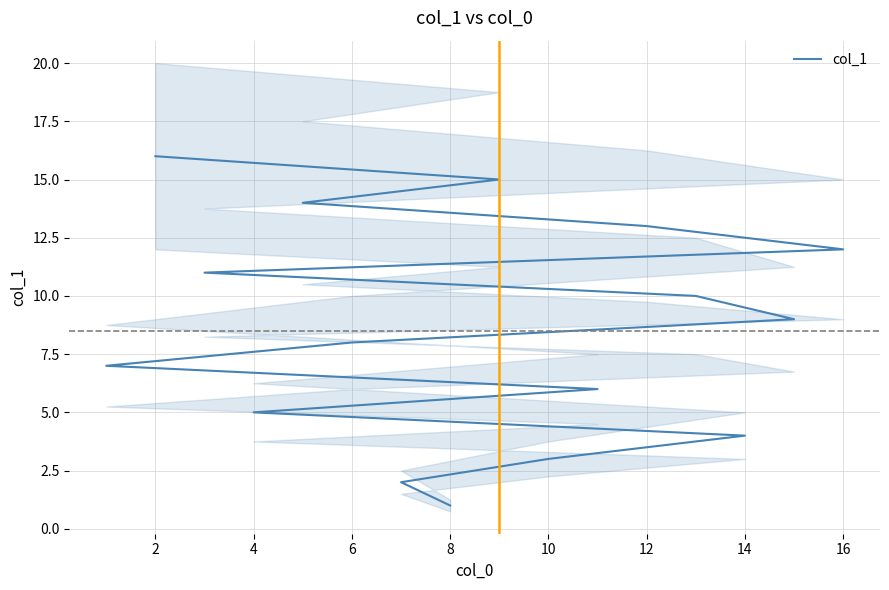

True or false: there are more than 2 points higher than both neighbors.

False